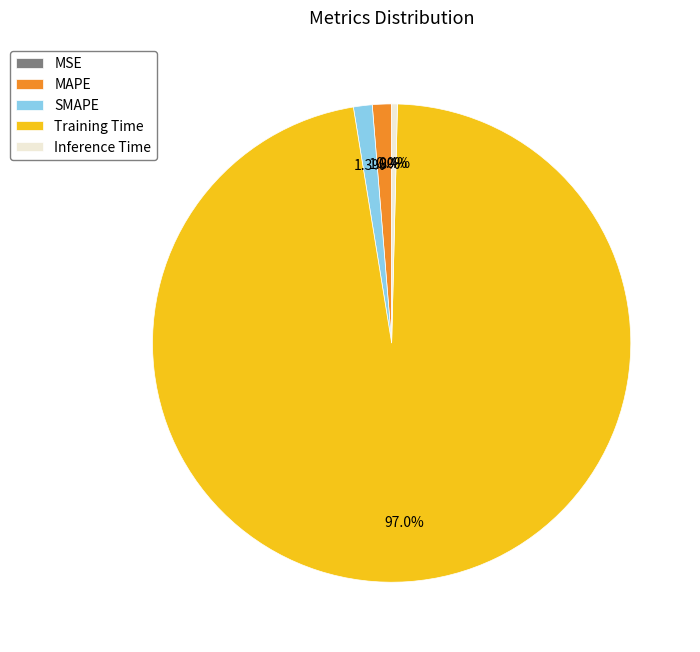

Which category has the biggest portion of the pie?

Training Time